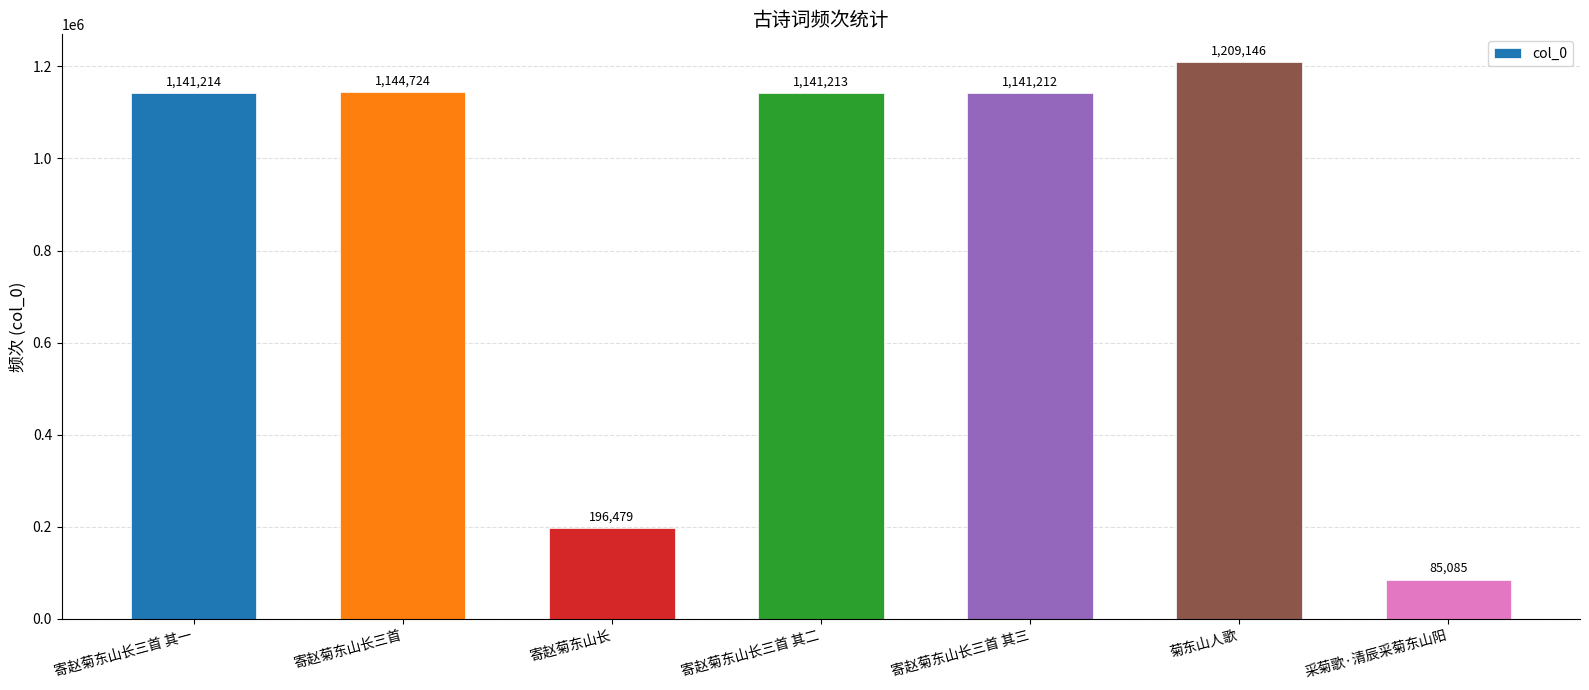

How many bars are there in total?

7